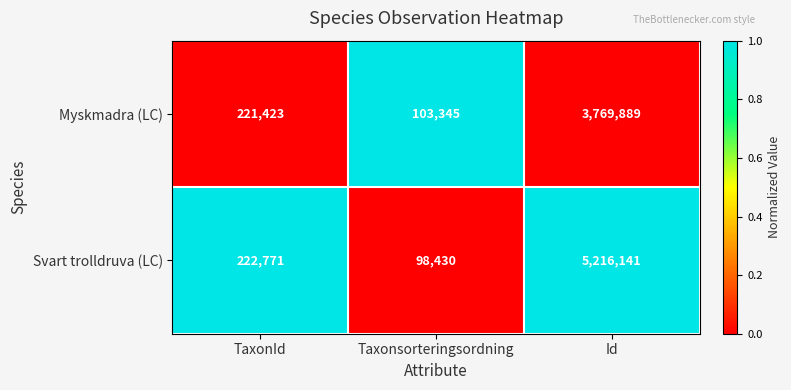

Is it true that Myskmadra (LC) equals 141334 at Taxonsorteringsordning?

False